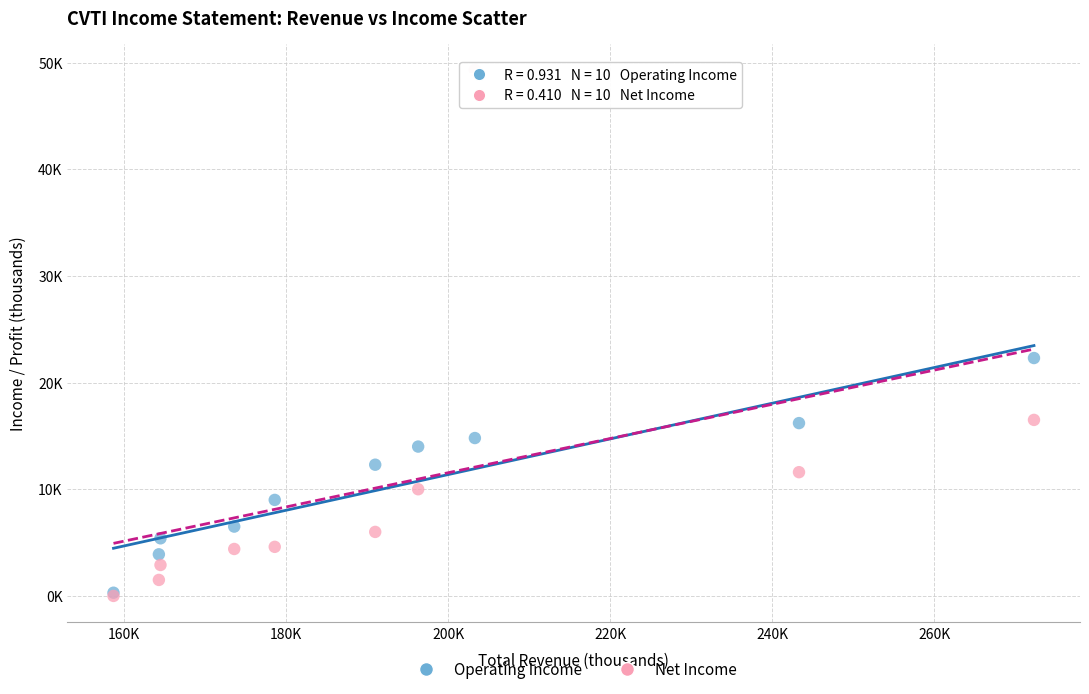

What are all the series names shown in the legend?

Operating Income, Net Income